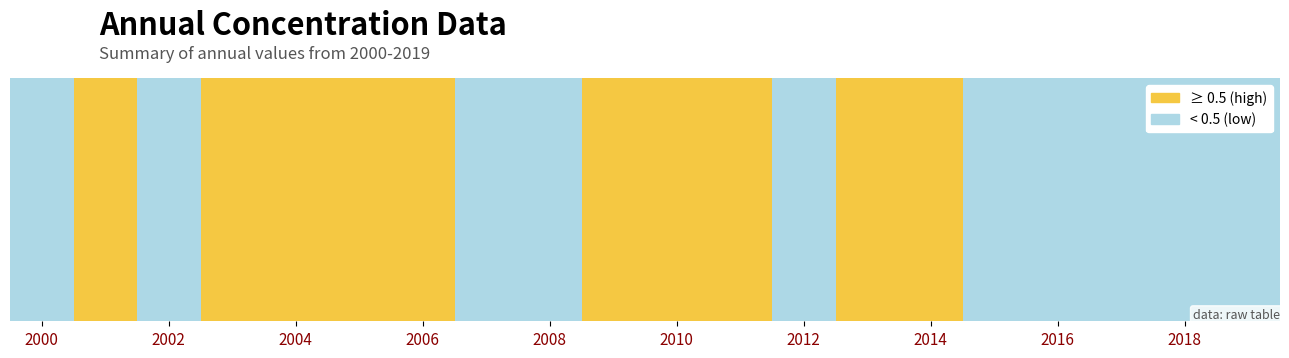

At which label is the value closest to 0?

2016-01-15